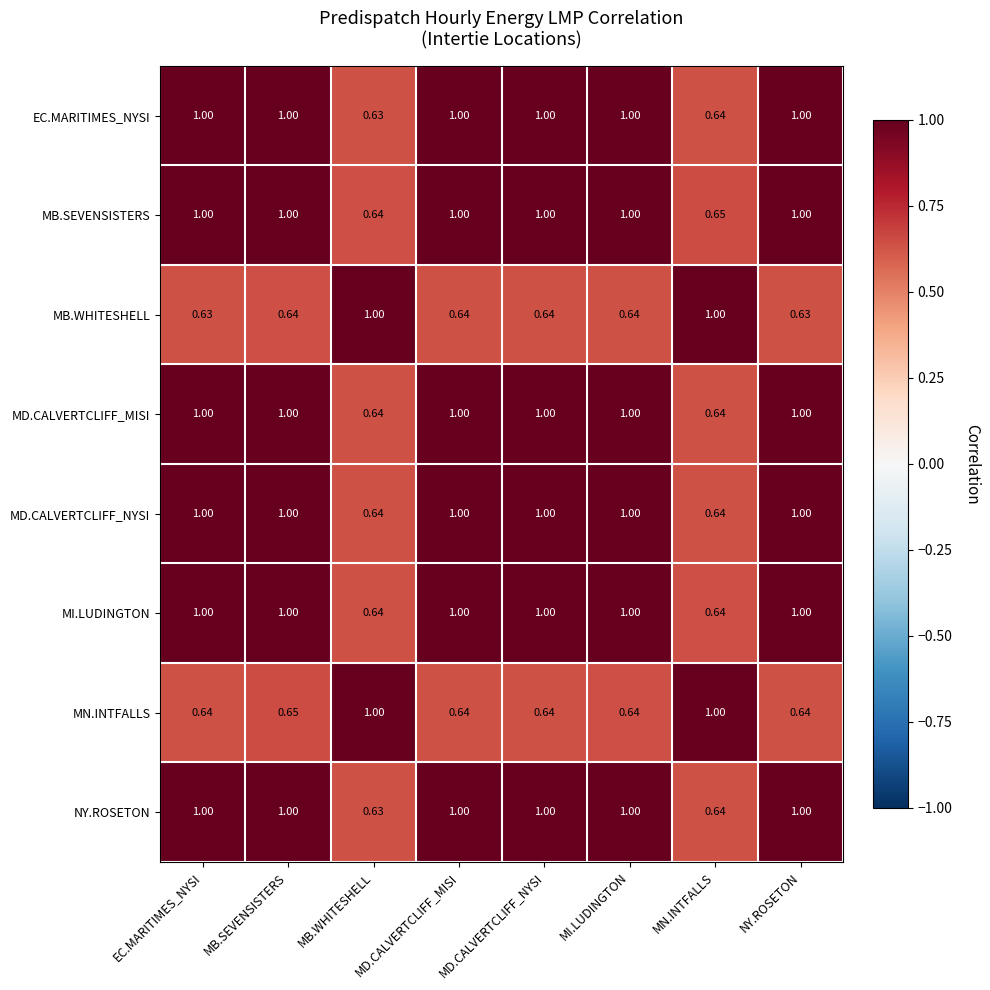

What is the total value across all series at MB.WHITESHELL?

5.8